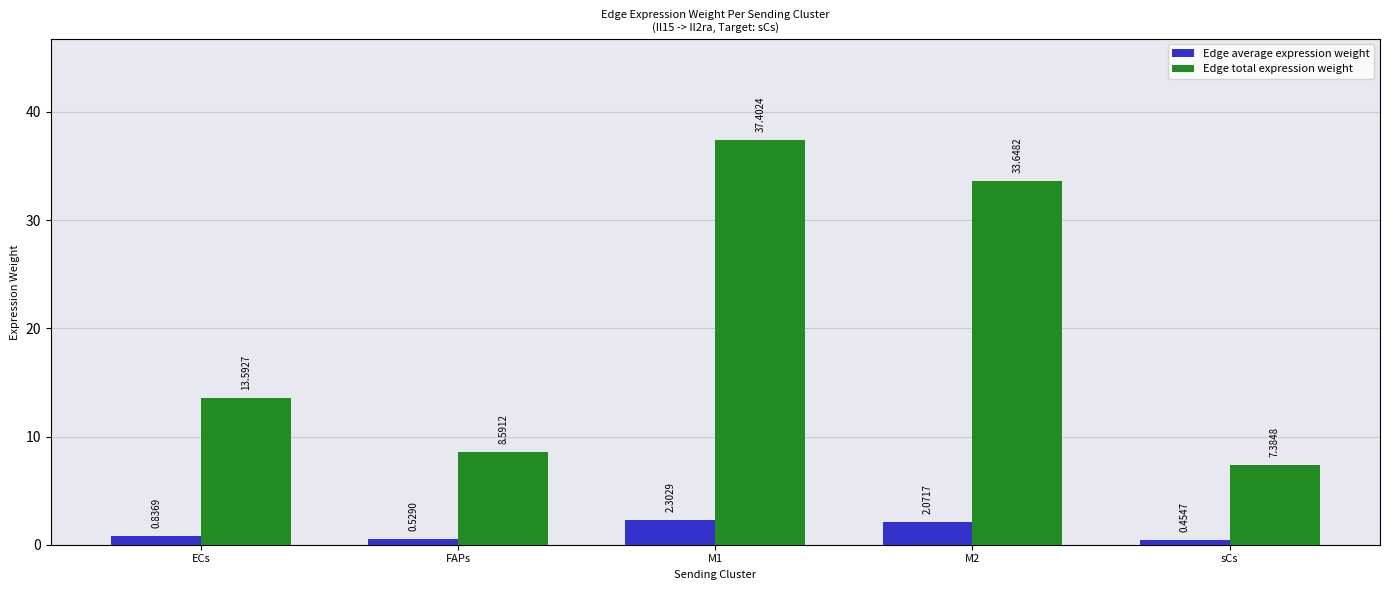

At which category is the sum across all series the highest?

M1